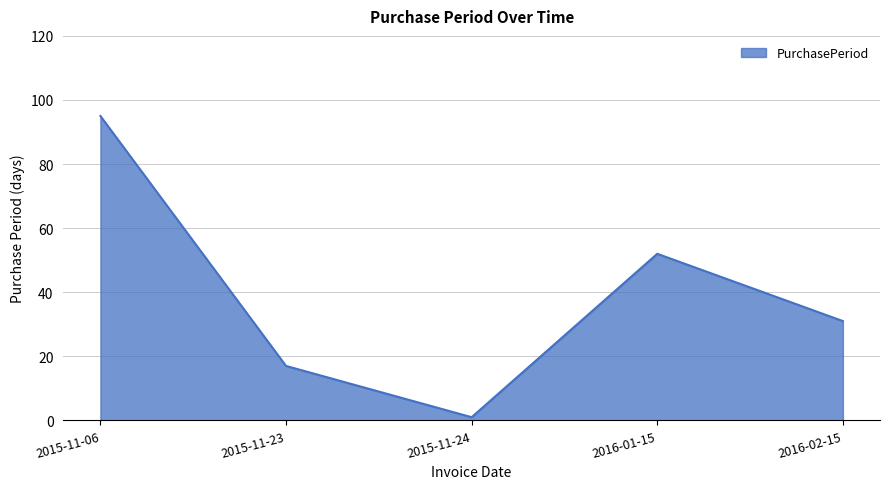

What is the greatest value displayed?

95